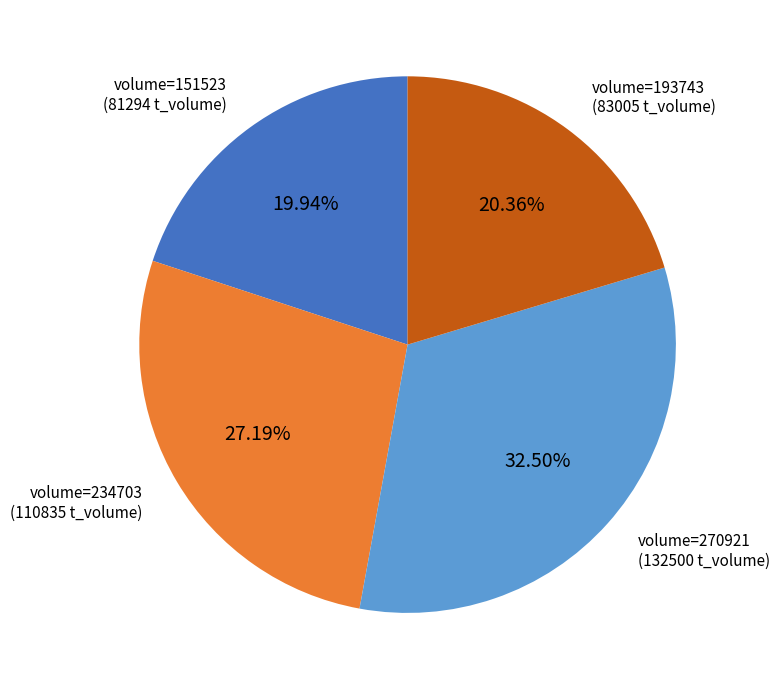

To the nearest percent, what is the average slice percentage?

25%